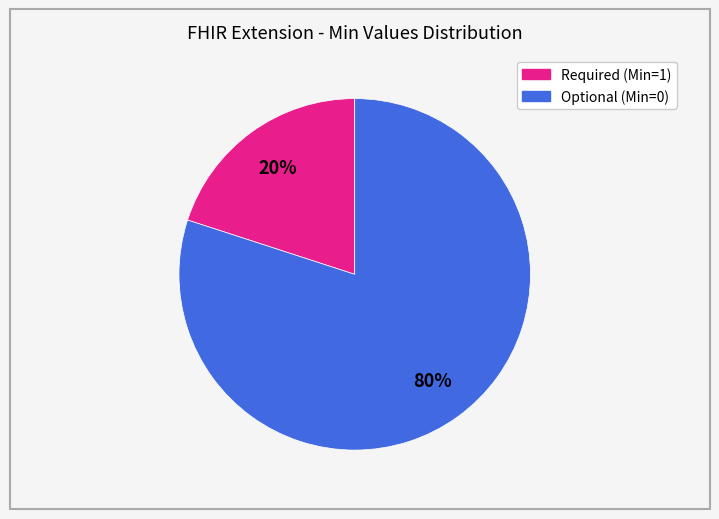

Does any single category account for the majority?

Yes